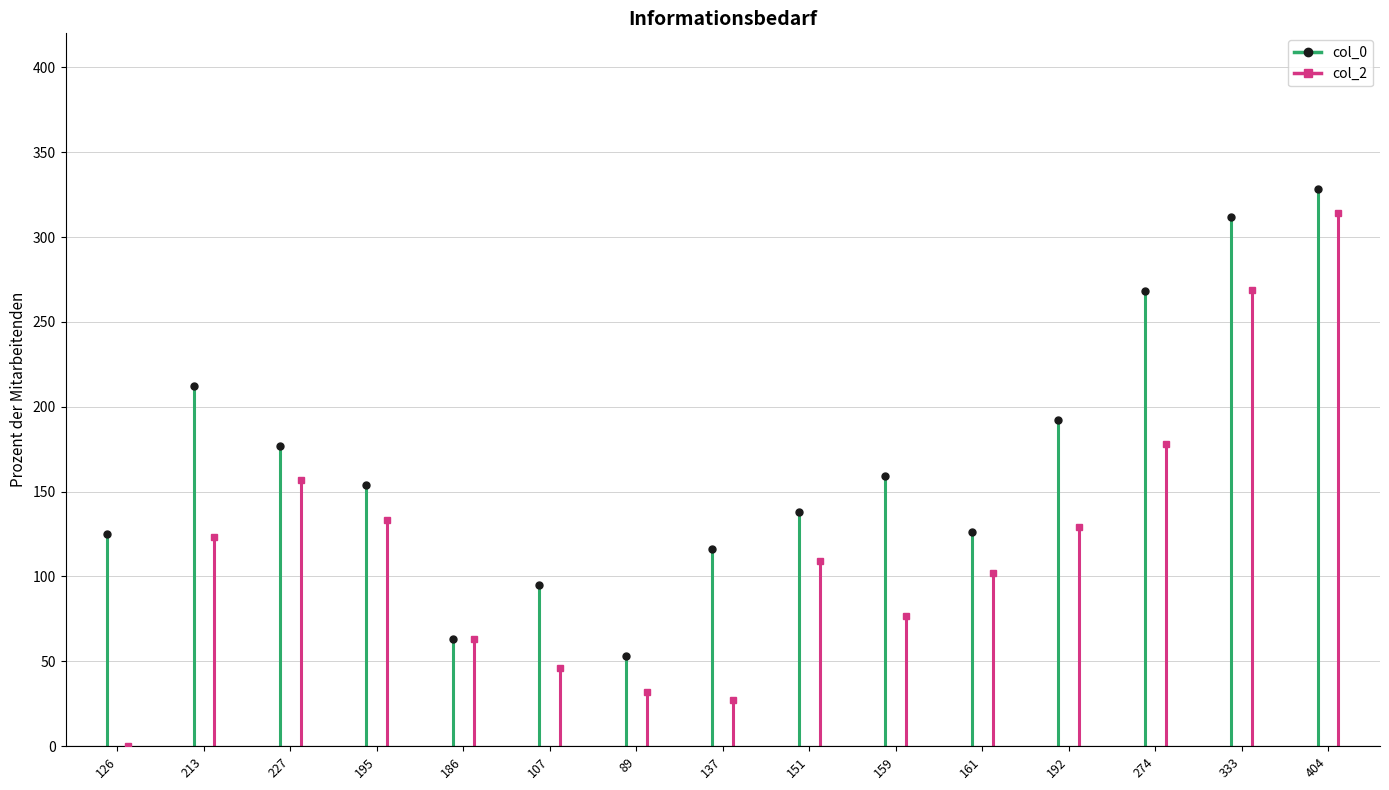

Which category has the highest value across all series?

404